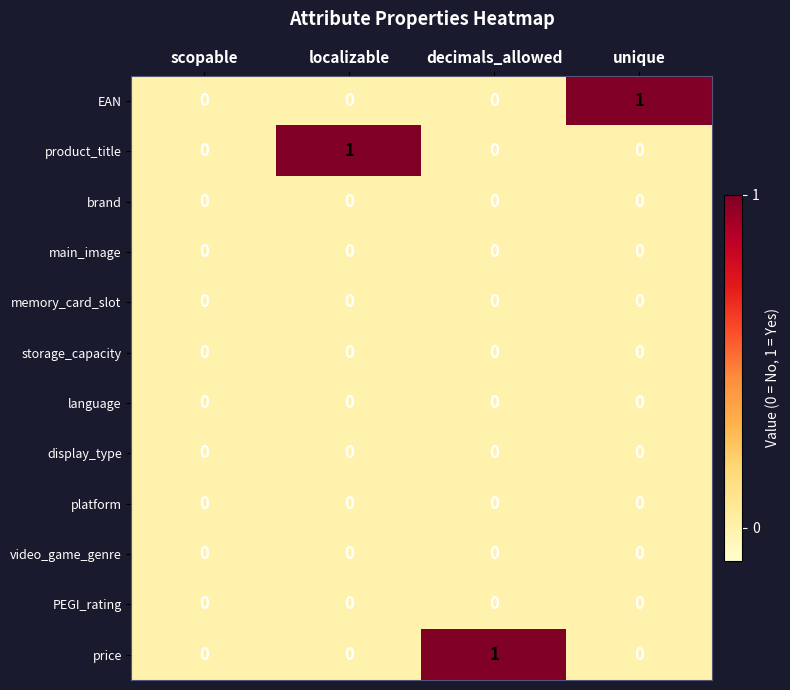

The platform series shows 0 at unique. True or false?

True